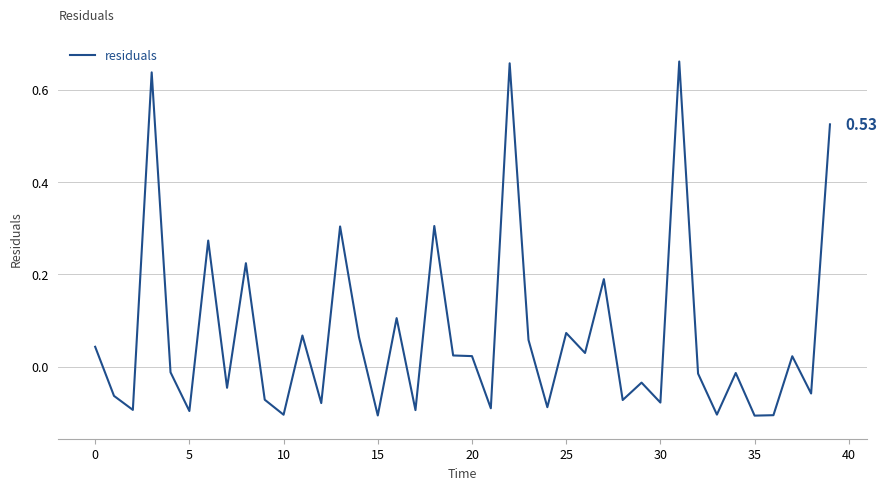

Does the chart have visible grid lines?

Yes